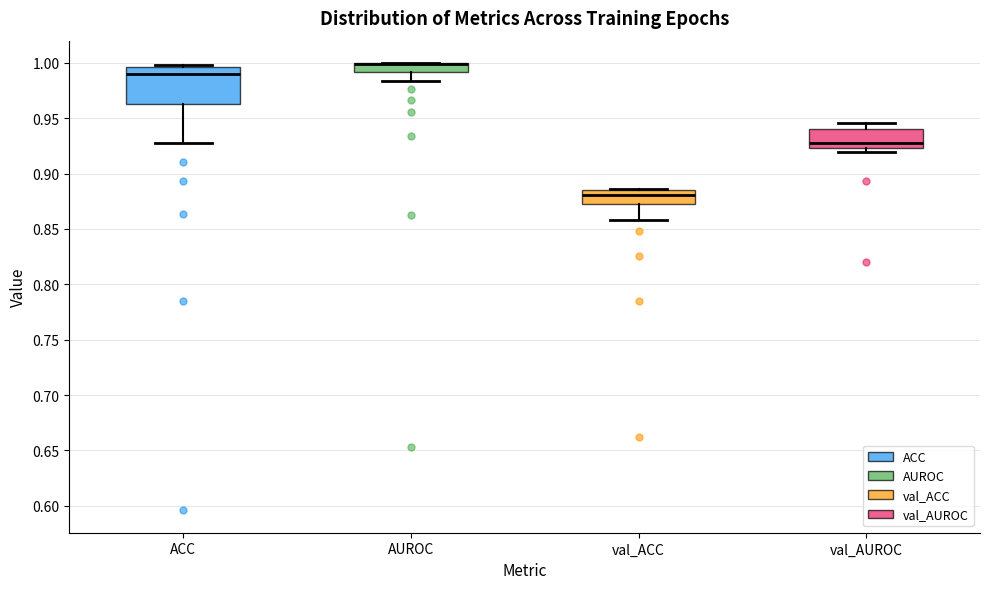

Where is the upper edge of the box for val_ACC on the y-axis? The values are not printed on the chart, so give them approximately, as read against the axis.

0.885